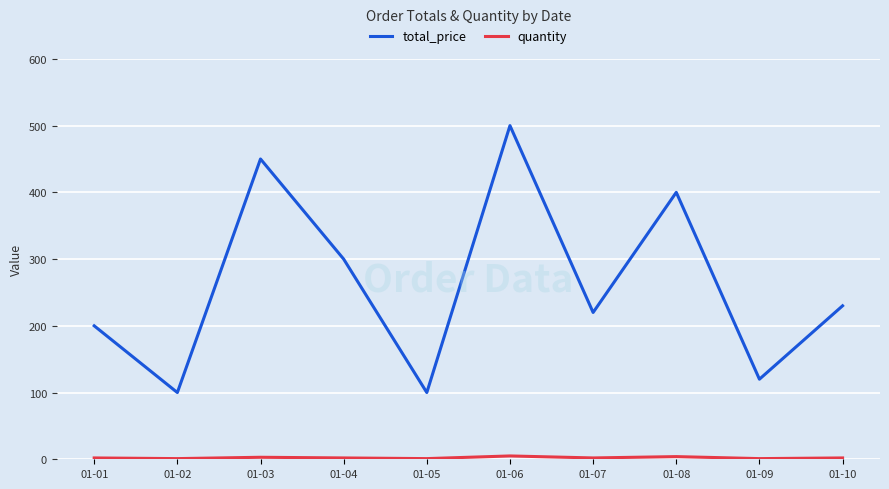

What is the maximum value for total_price?

500